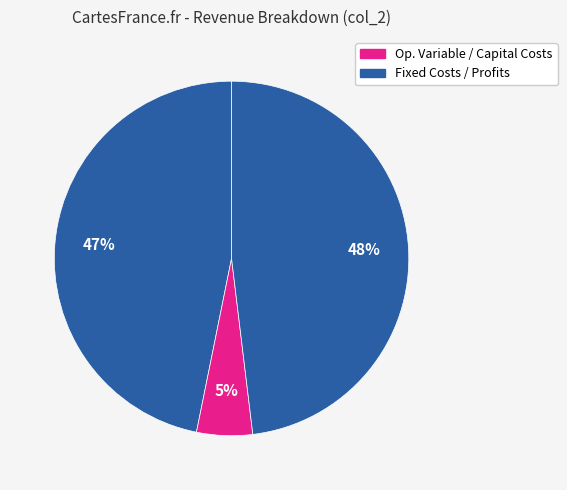

Count the number of slices in the pie.

4